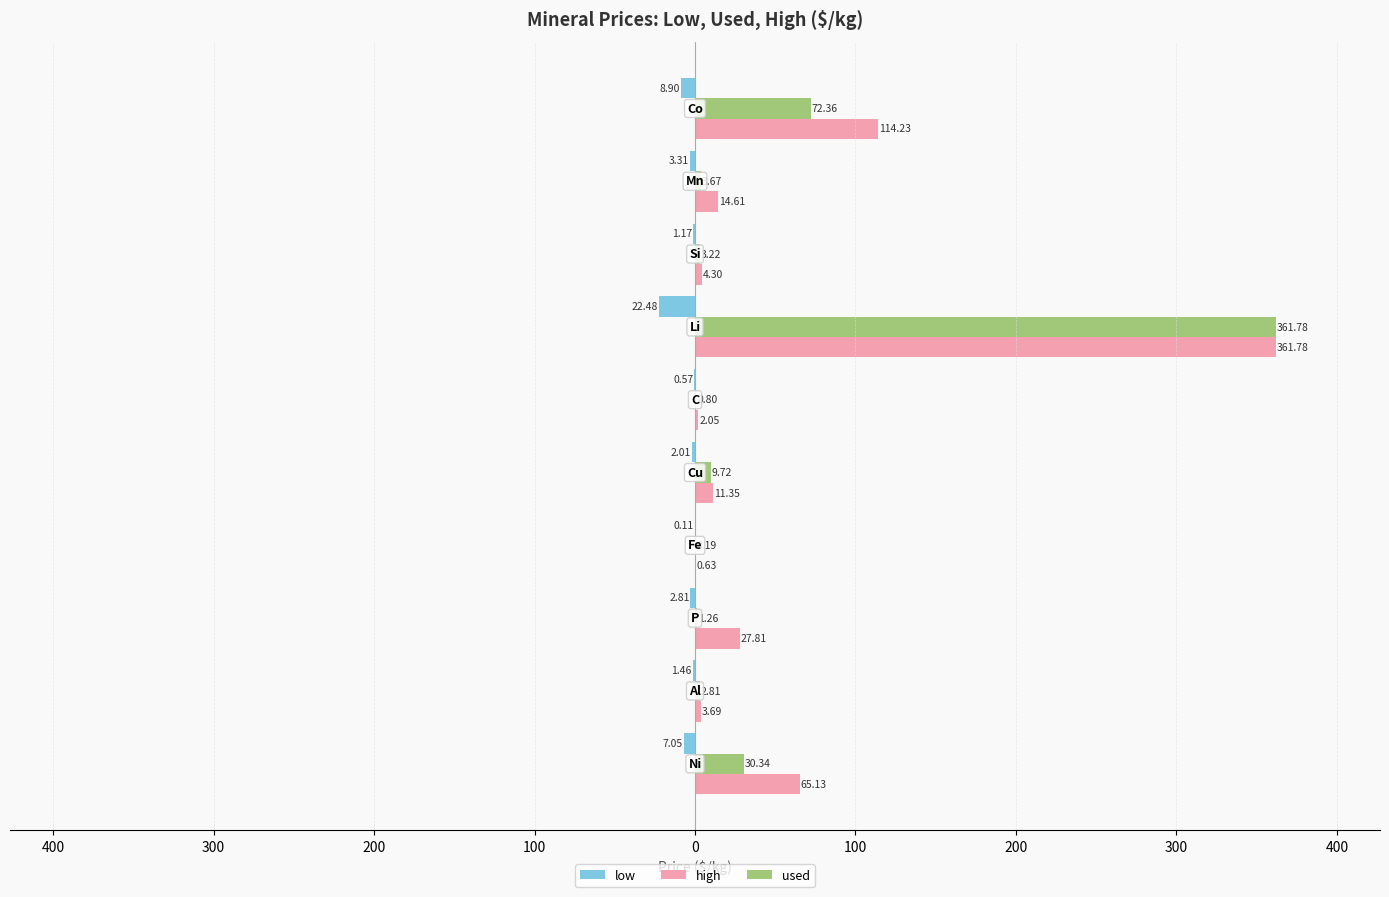

What are all the series names shown in the legend?

low, high, used